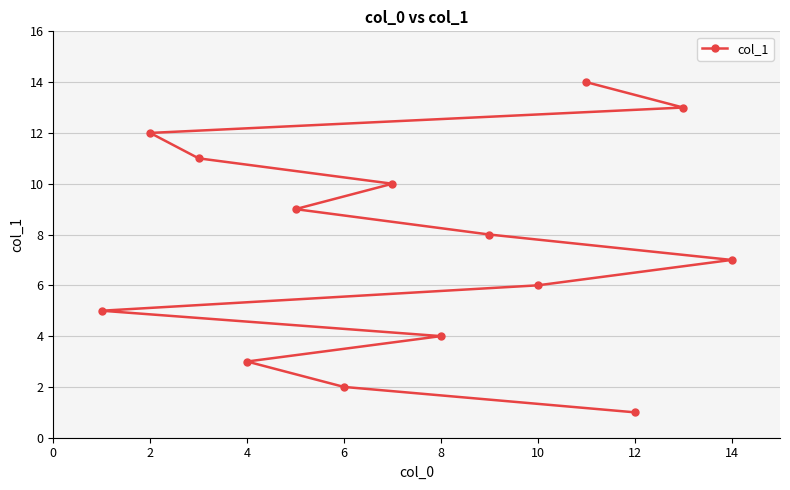

What is the difference between the maximum and minimum values?

13